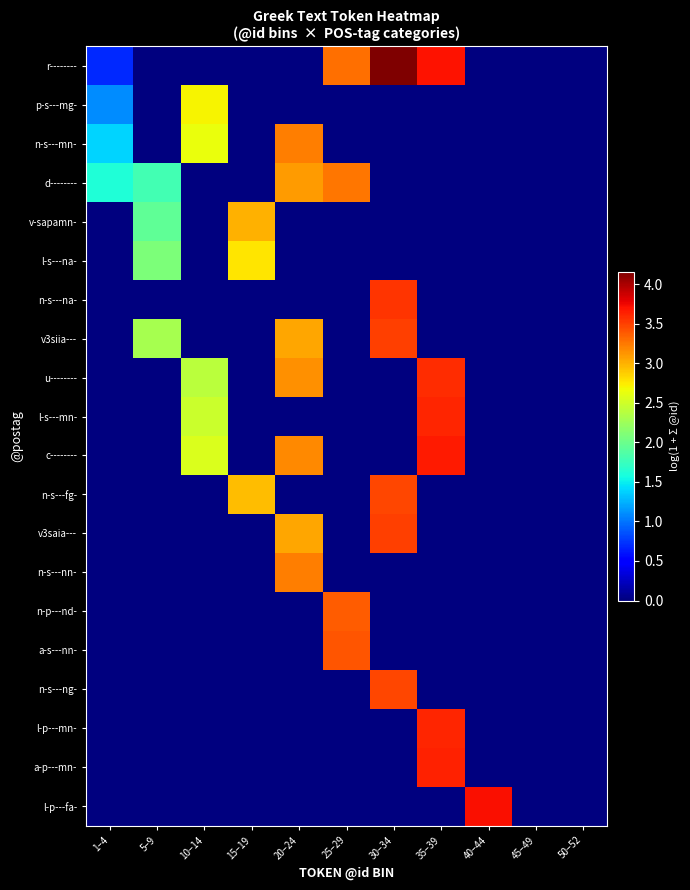

Which category has the lowest value across all series?

5–9